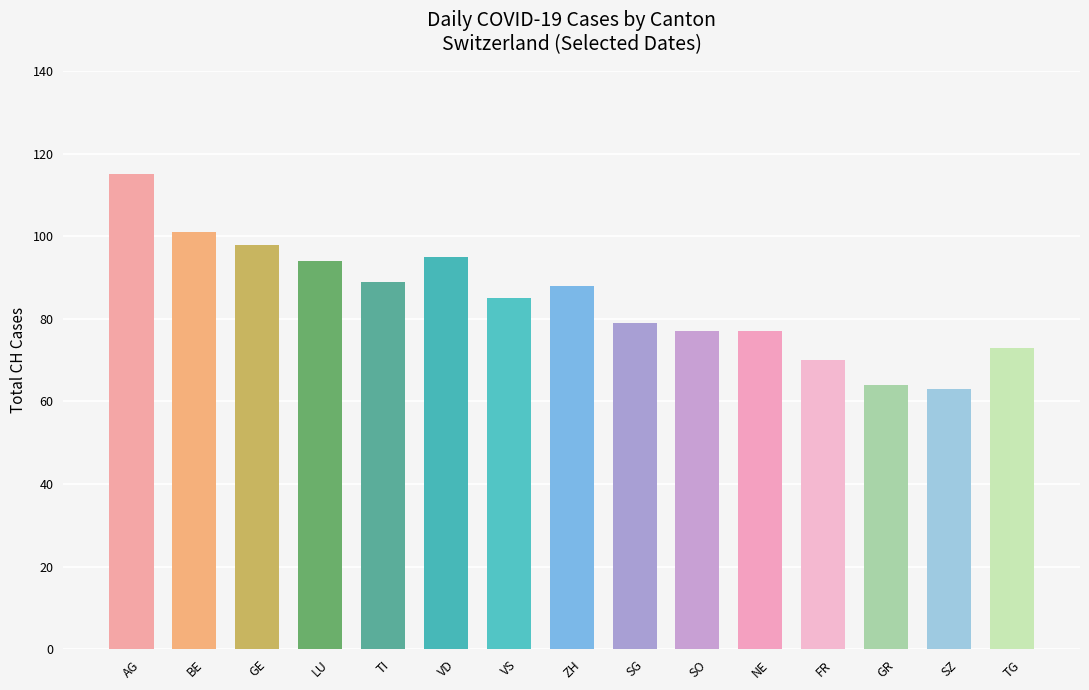

How many bars are there in total?

15